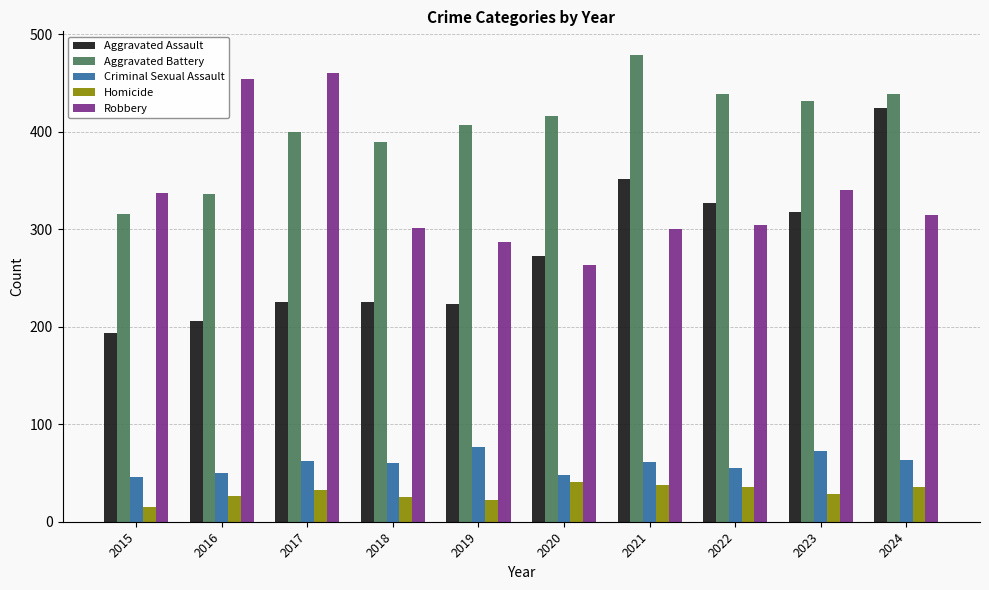

What value does the Aggravated Battery series have at 2021, to the nearest 10?

480